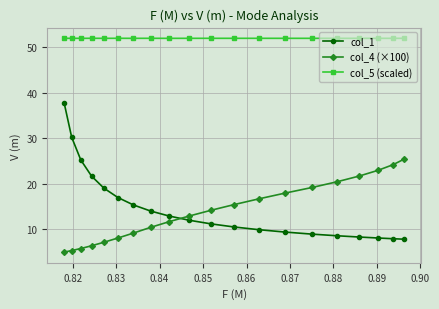

True or false: col_5 (scaled) and col_4 (×100) intersect in this chart.

False